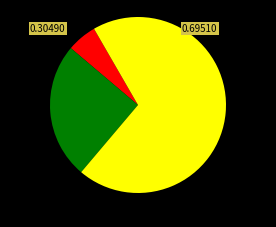

Does any single category account for the majority?

Yes